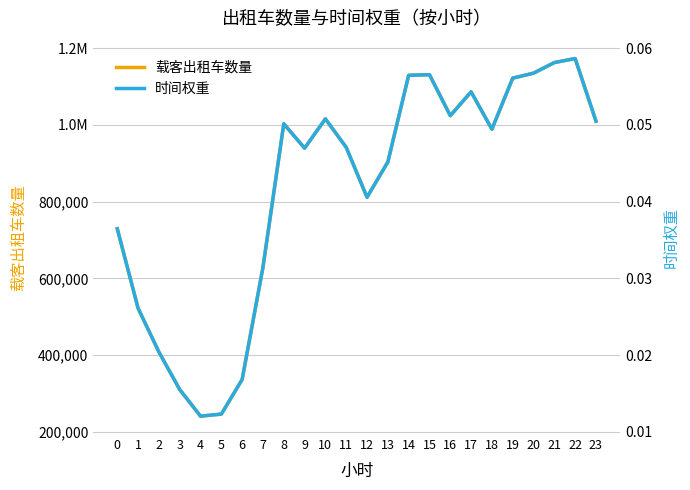

Which series has the largest total across all categories?

载客出租车数量